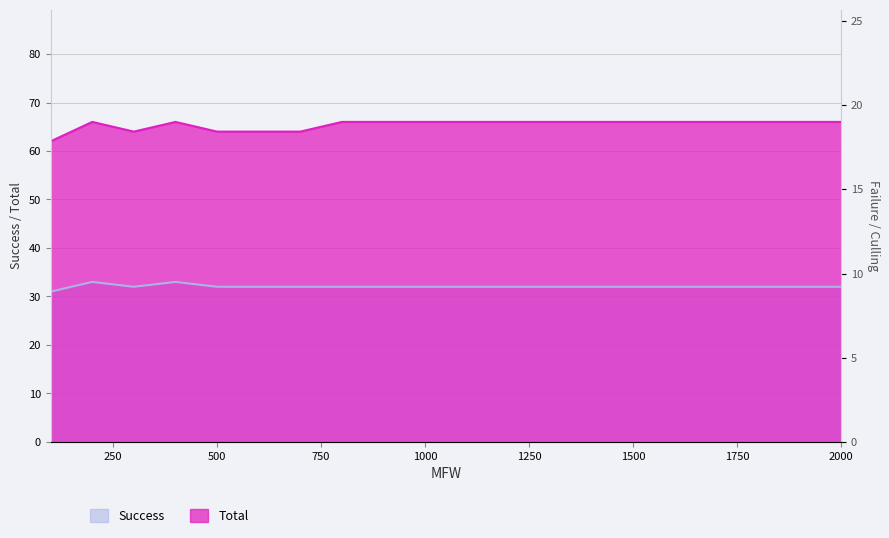

Does the chart have visible grid lines?

Yes